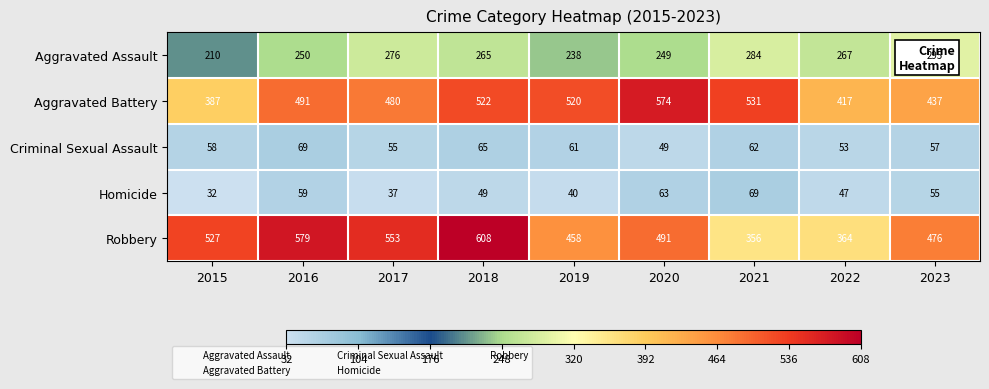

Where does the Homicide series first go above 49?

2016